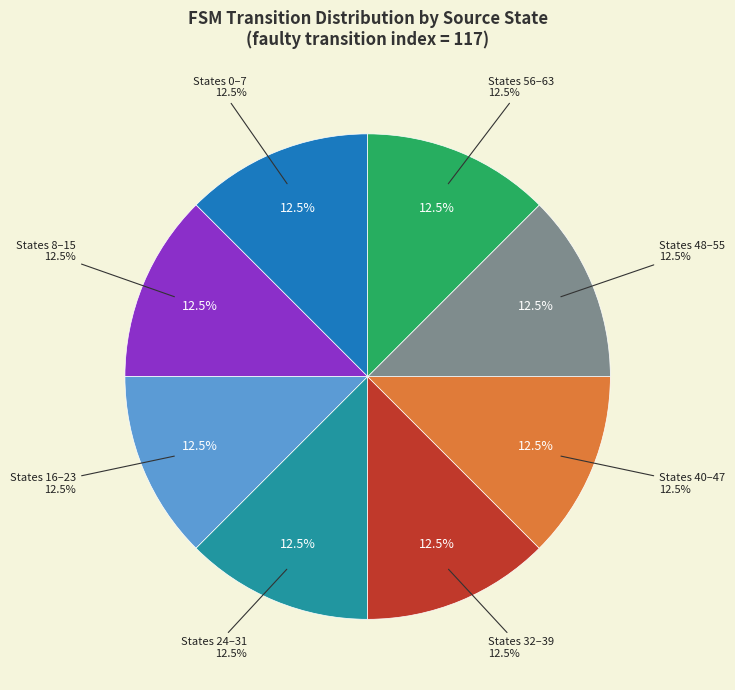

How much of the chart is everything except state 3?

88.0%